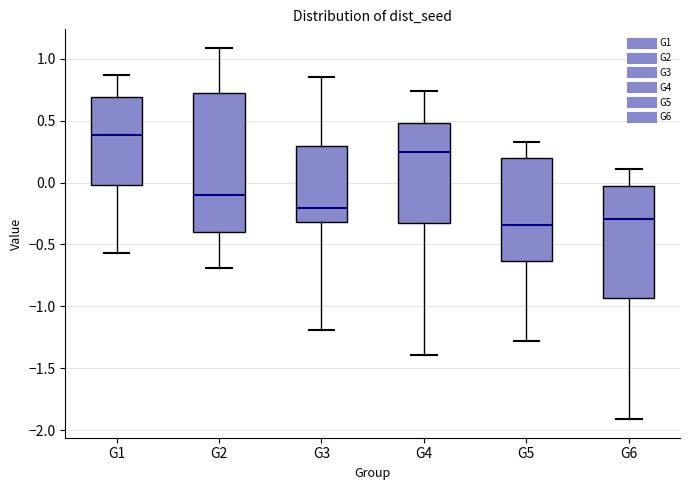

Reading left to right, transcribe this box plot: for each box, give where its median line is, the range the box spans, and where its two whiskers end, as read against the y-axis. The values are not printed on the chart, so give them approximately, as read against the axis.

G1: median 0.40, box 0.00 to 0.70, whiskers -0.55 to 0.85
G2: median -0.10, box -0.40 to 0.70, whiskers -0.70 to 1.10
G3: median -0.20, box -0.30 to 0.30, whiskers -1.20 to 0.85
G4: median 0.25, box -0.35 to 0.50, whiskers -1.40 to 0.75
G5: median -0.35, box -0.65 to 0.20, whiskers -1.30 to 0.35
G6: median -0.30, box -0.95 to 0.00, whiskers -1.90 to 0.10